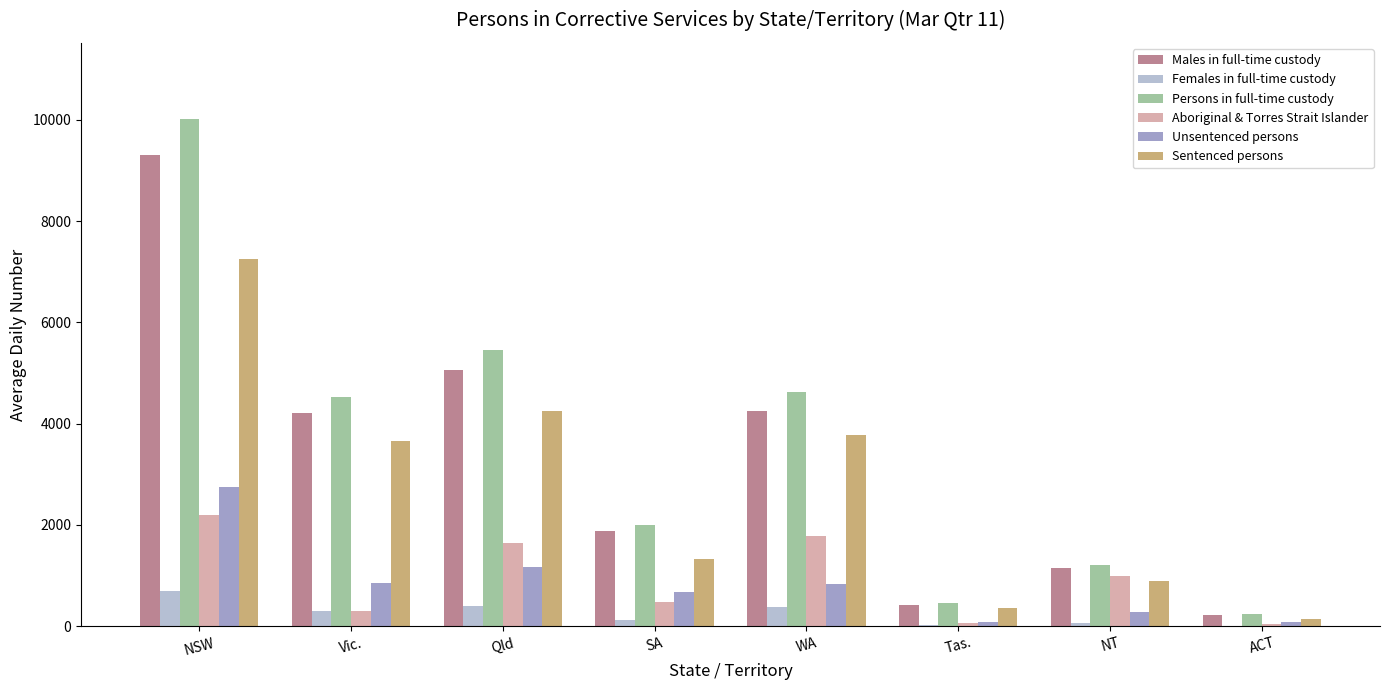

True or false: Persons in full-time custody has a value of 1203 at NT.

True